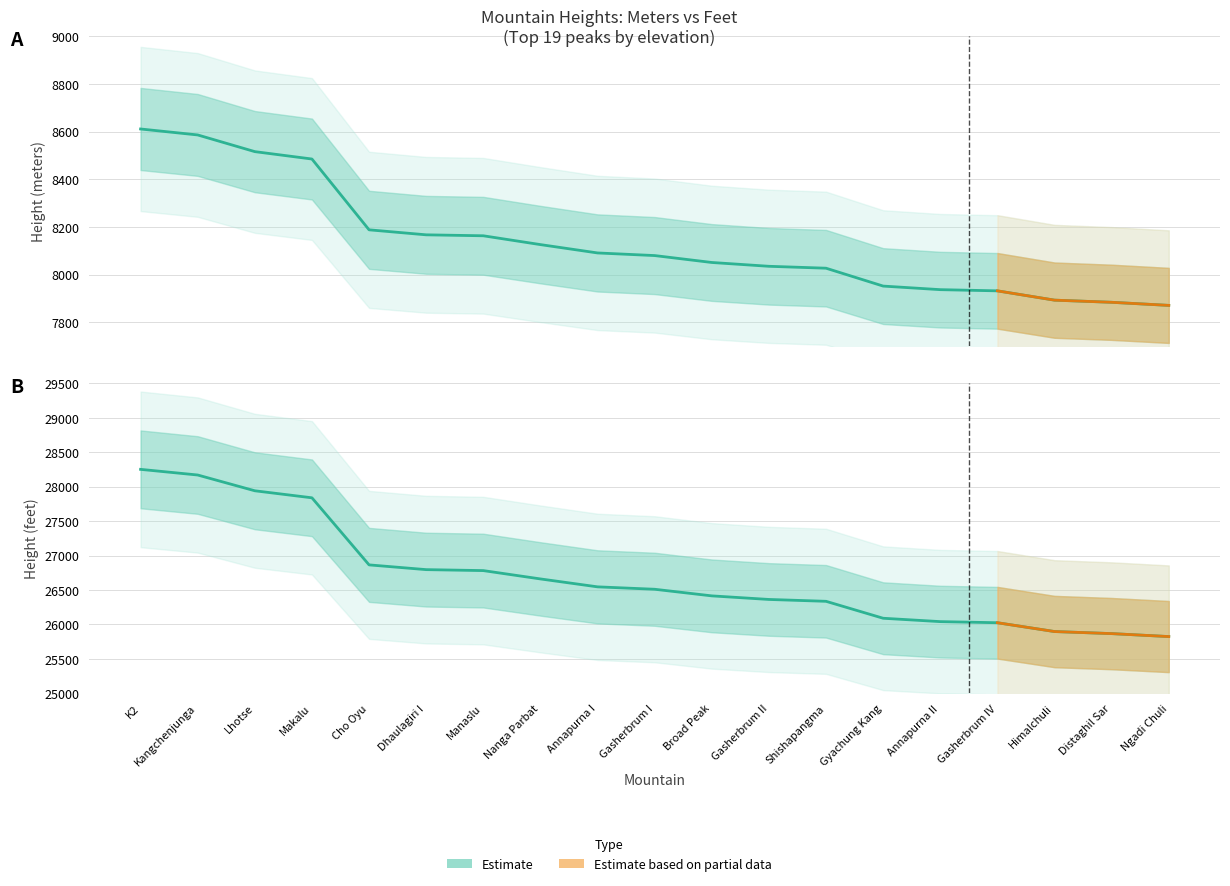

What is the average value of the Height (m) series?

8137